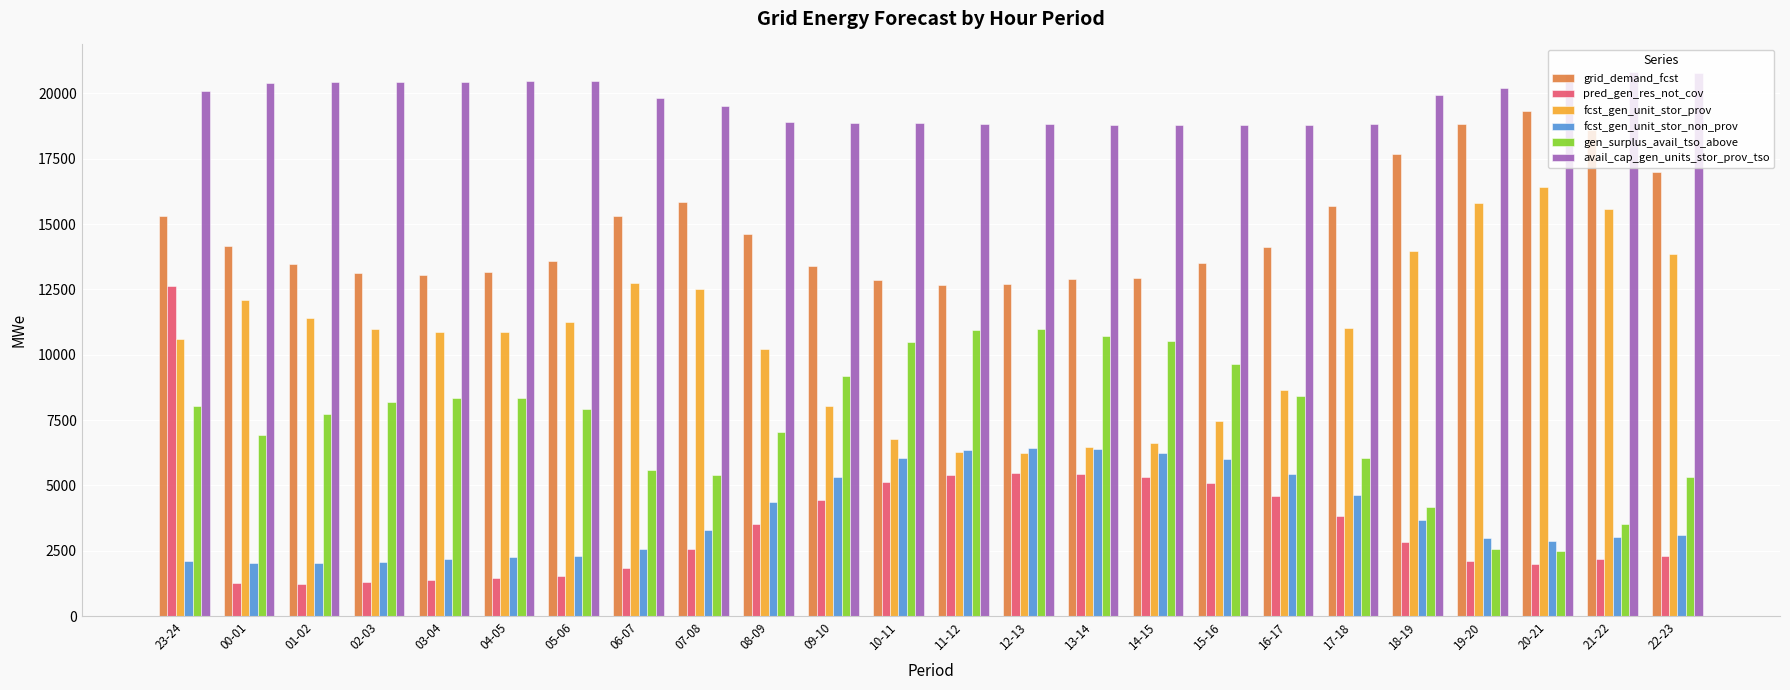

What is the value of the avail_cap_gen_units_stor_prov_tso bar at the 1st from the left?

20085